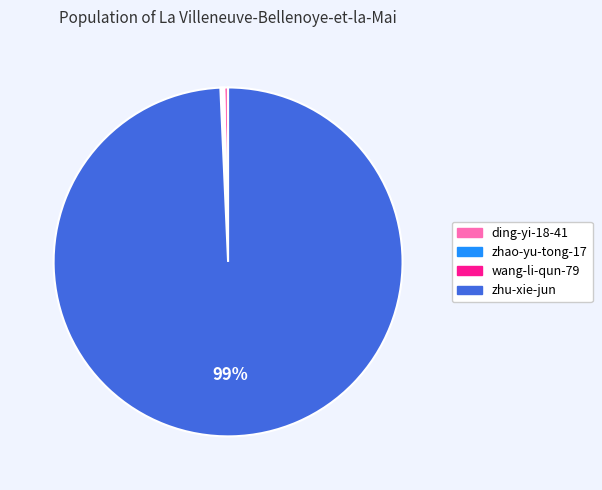

The zhu-xie-jun slice represents 99% of the pie. True or false?

True